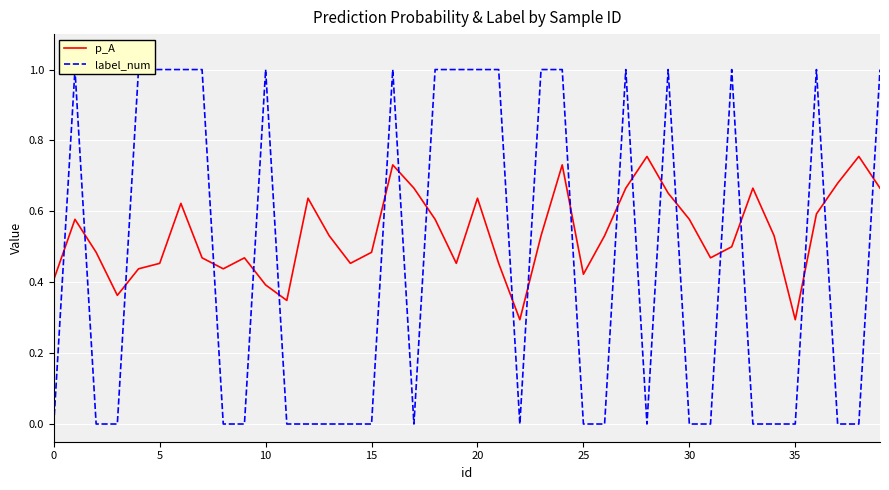

How many series are shown in this chart?

2